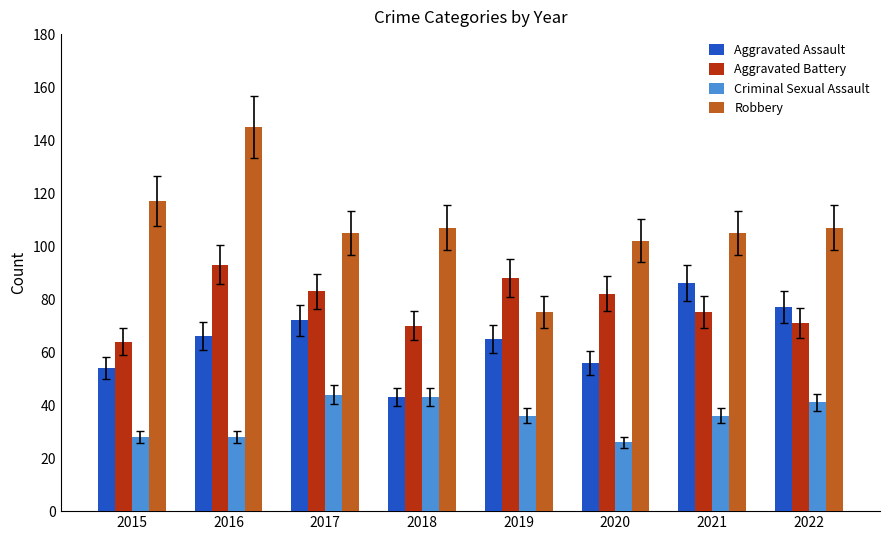

Reading left to right, what are all the values shown in this chart?

Aggravated Assault: 54	66	72	43	65	56	86	77
Aggravated Battery: 64	93	83	70	88	82	75	71
Criminal Sexual Assault: 28	28	44	43	36	26	36	41
Robbery: 117	145	105	107	75	102	105	107